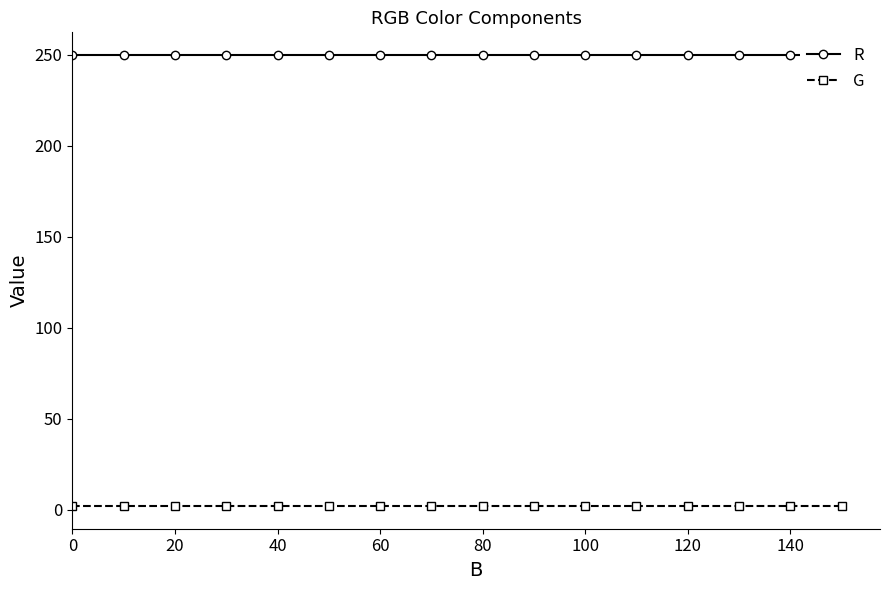

Rank the series at 100 from lowest to highest value.

G, R